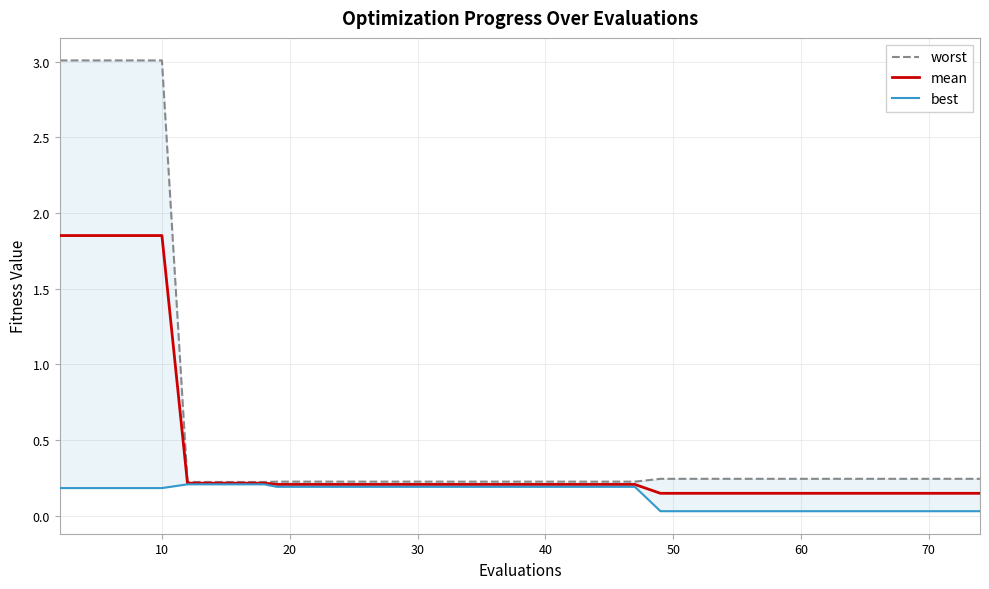

What is the highest value of the best series?

0.2